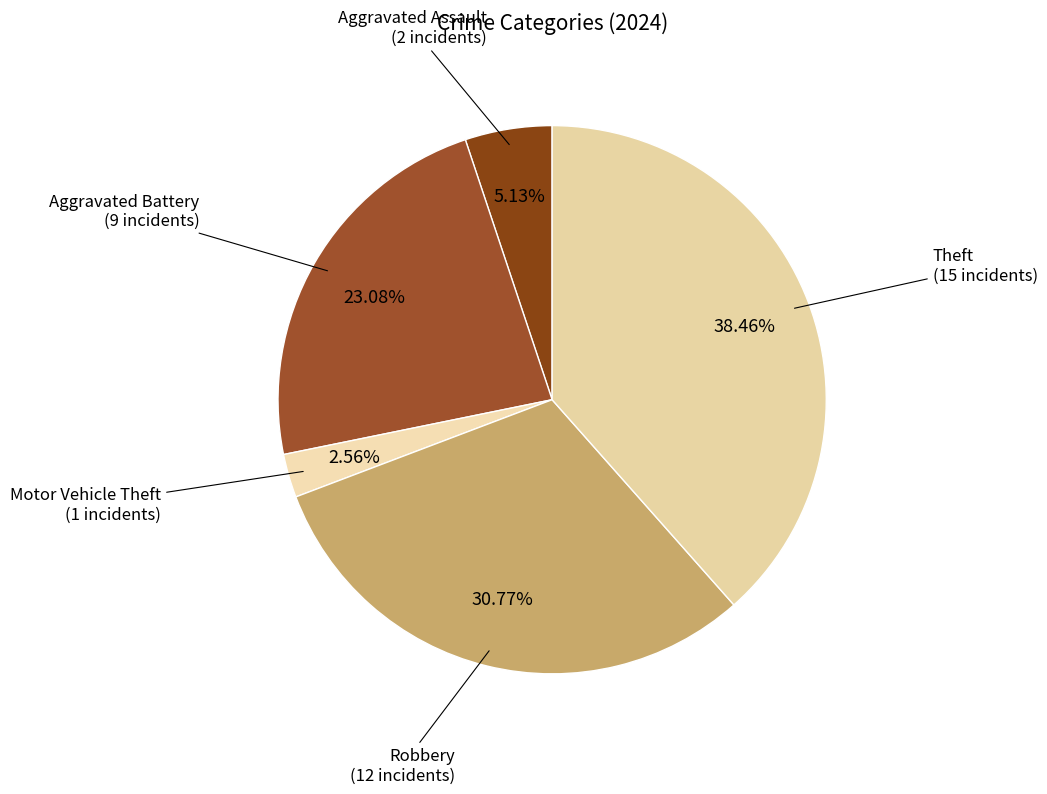

Which slice is the smallest?

Motor Vehicle Theft